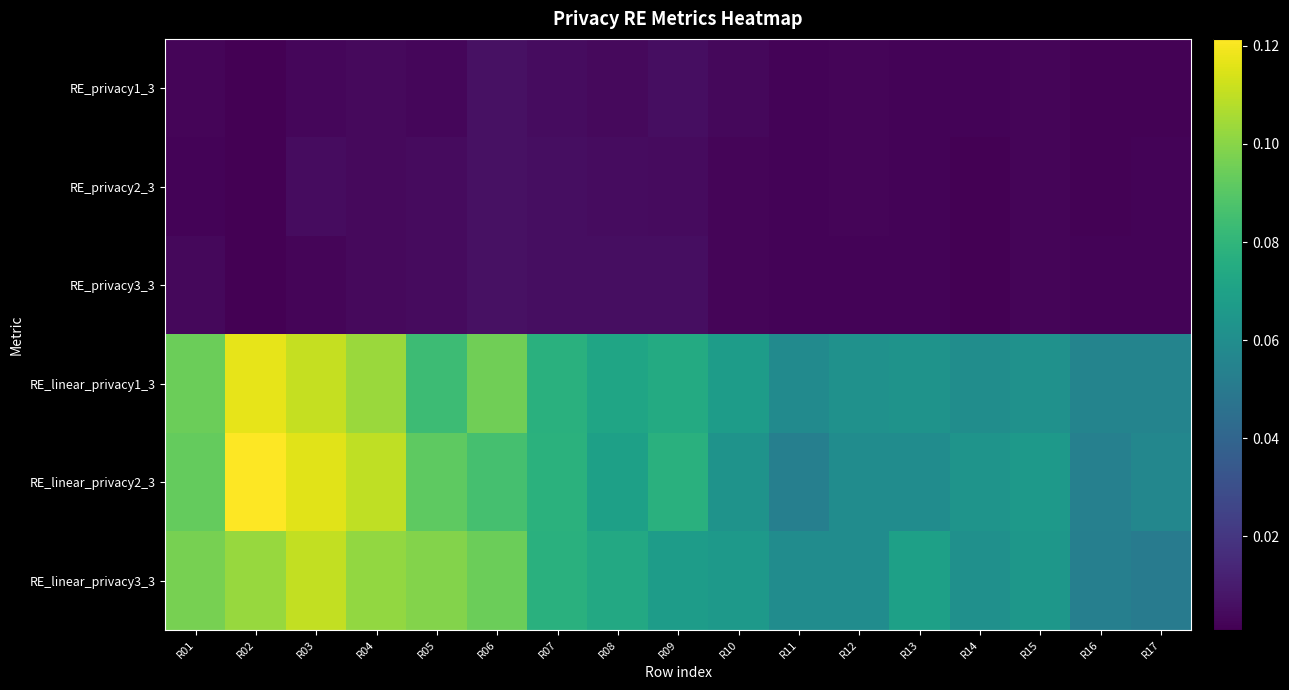

At how many categories does at least one series exceed 0?

17